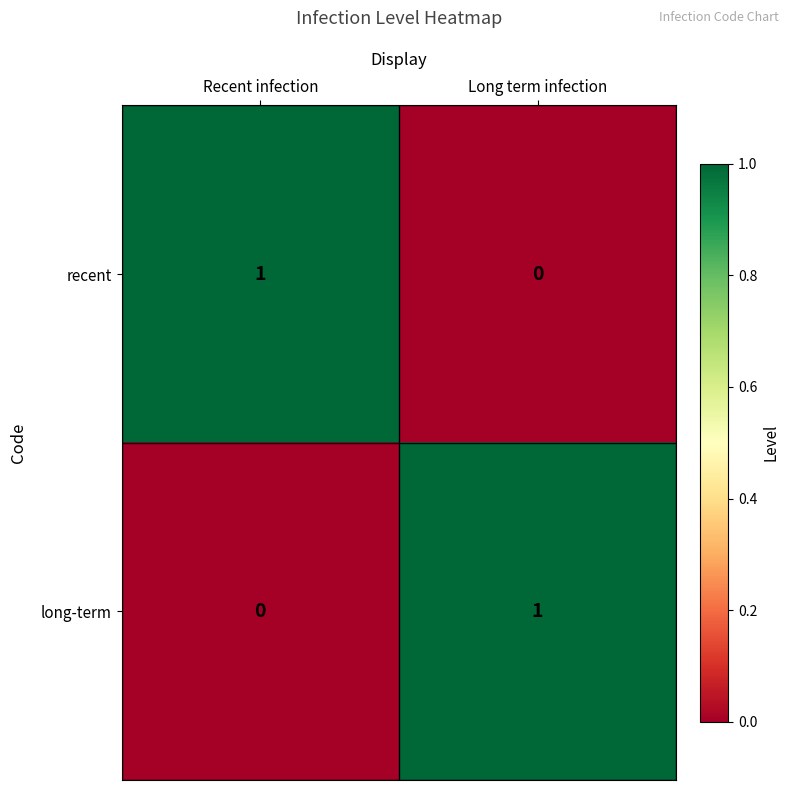

Is the value of long-term at Recent infection greater than the value of recent at Recent infection?

No